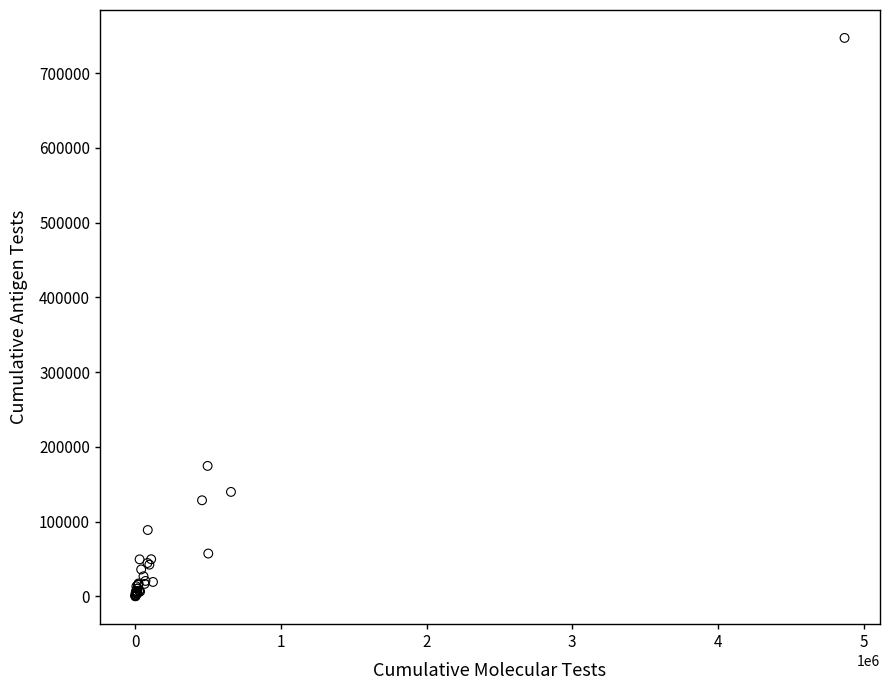

What Y value in the scatter plot is closest to 373713?

174566